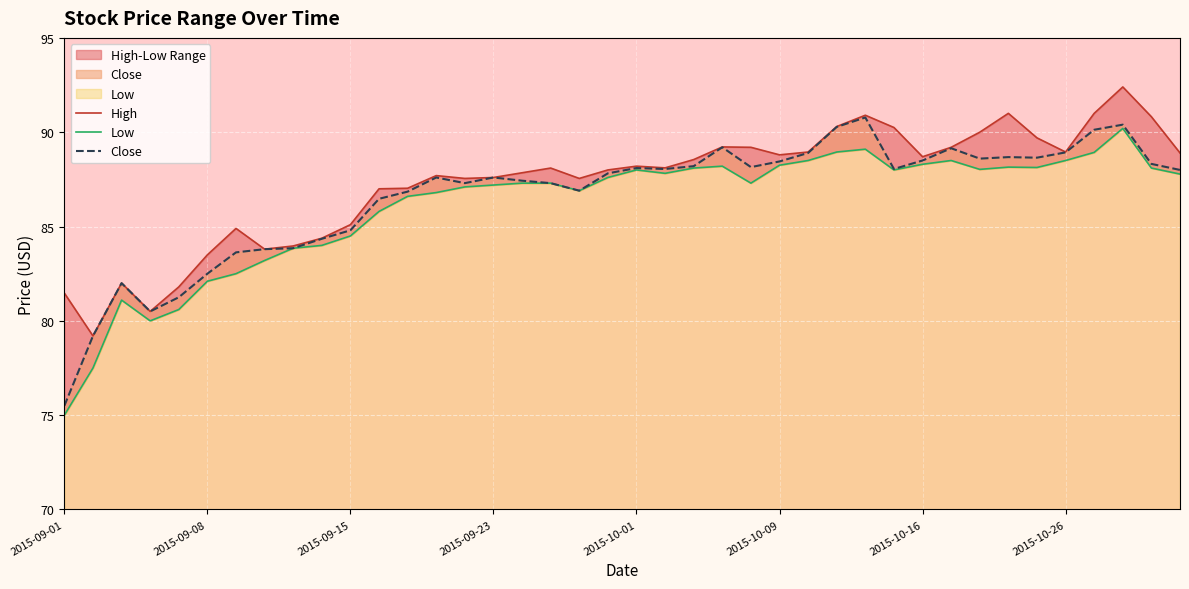

Is the value of High at 14 greater than the value of Close at 31?

No